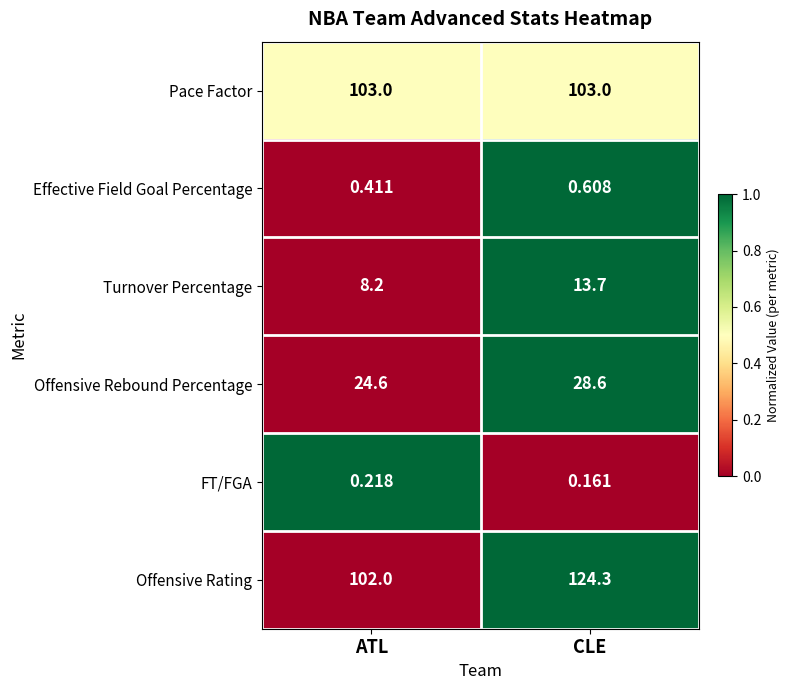

Between ATL and CLE, which series saw the biggest shift?

Offensive Rating